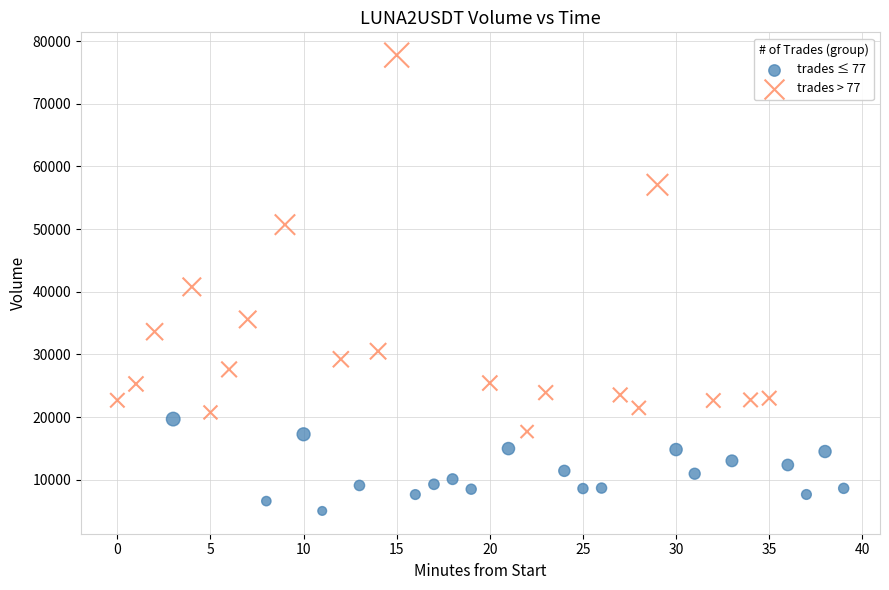

Which series has the largest Y range (max minus min)?

trades > 77